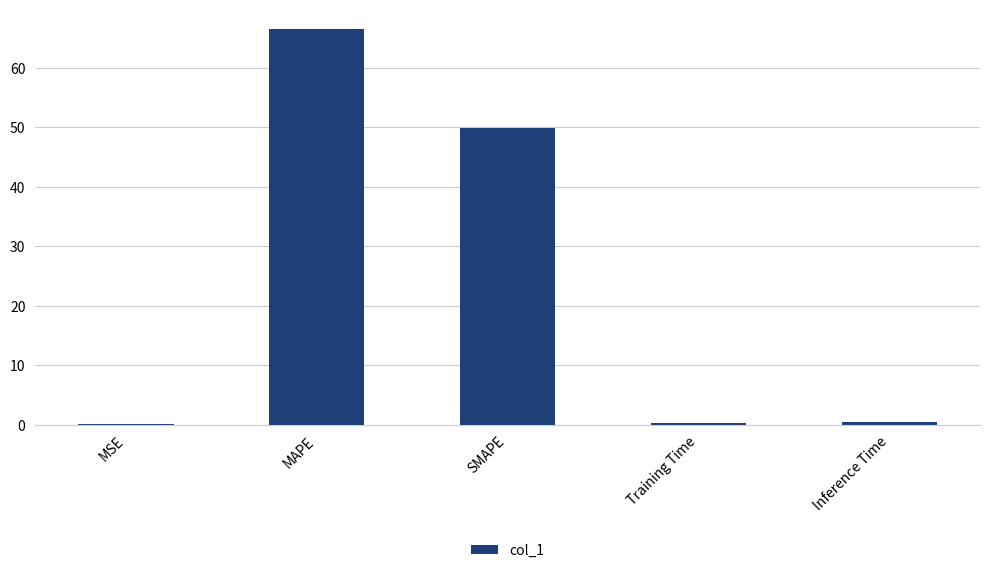

What is the change in value from MSE to SMAPE?

+49.7